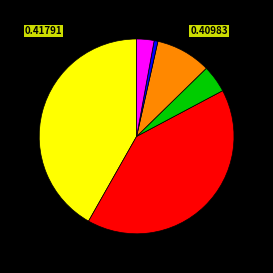

Is there a majority slice in this chart?

No